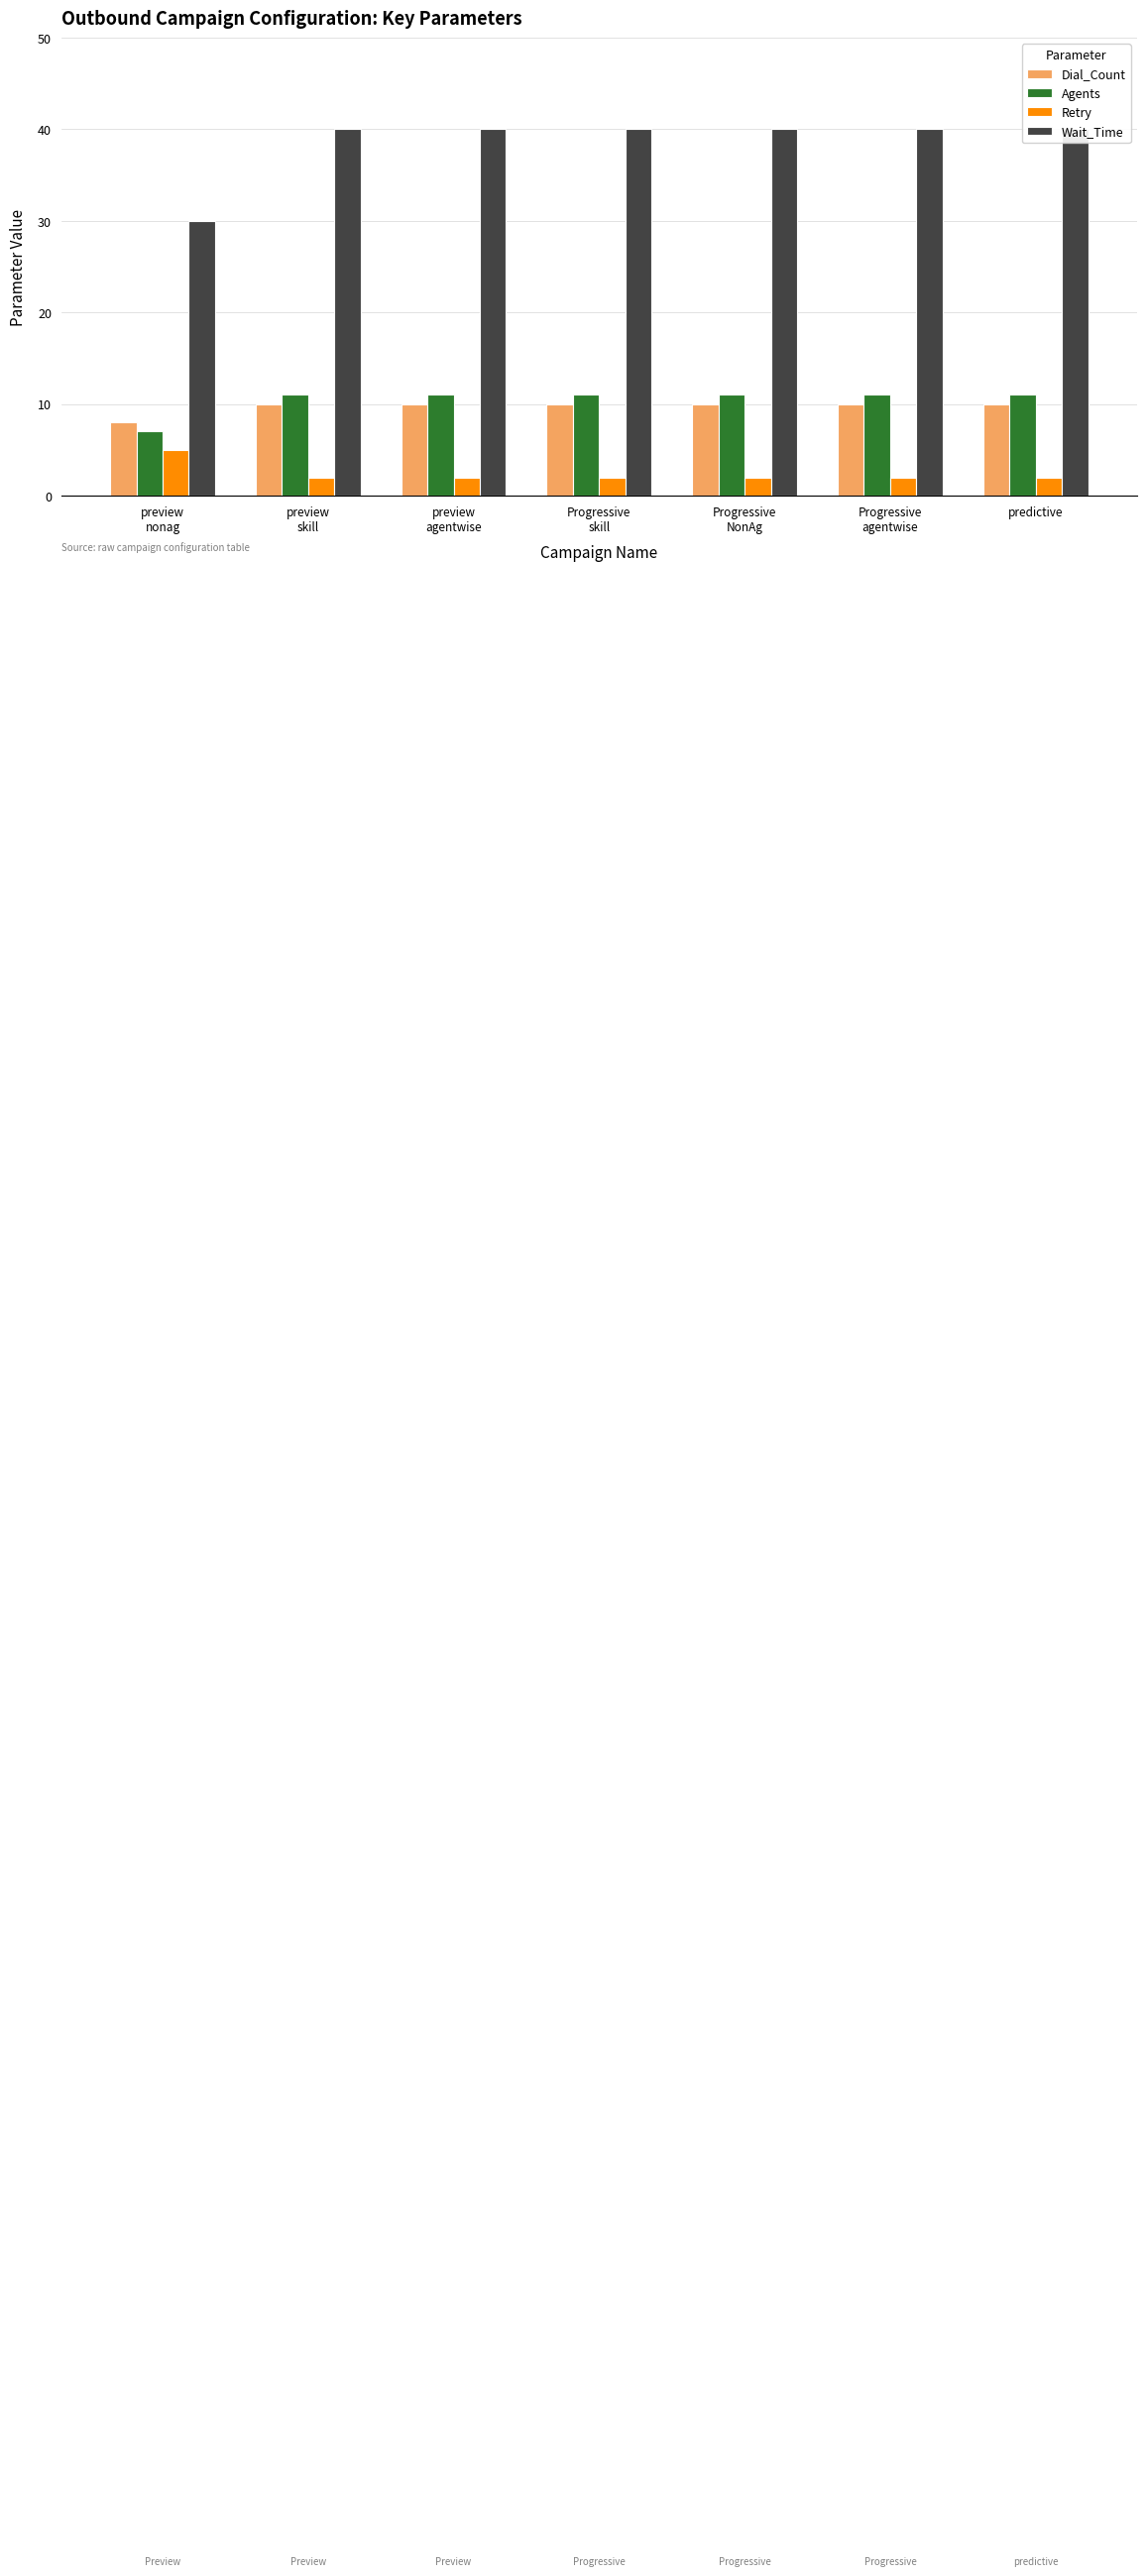

Rank the series at preview
skill from lowest to highest value.

Retry, Dial_Count, Agents, Wait_Time